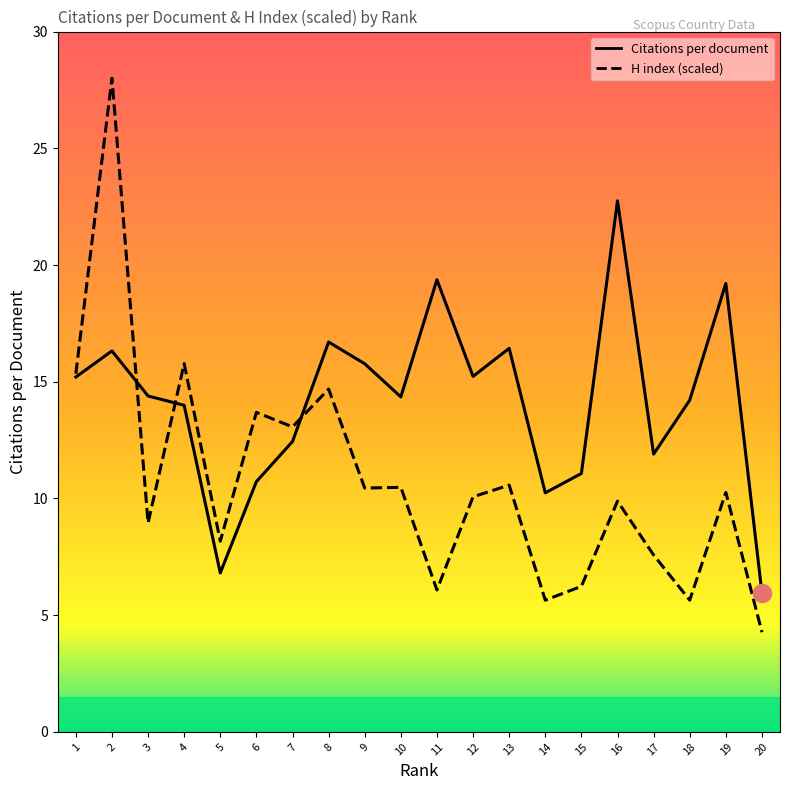

What position from the left is Russian Federation?

5